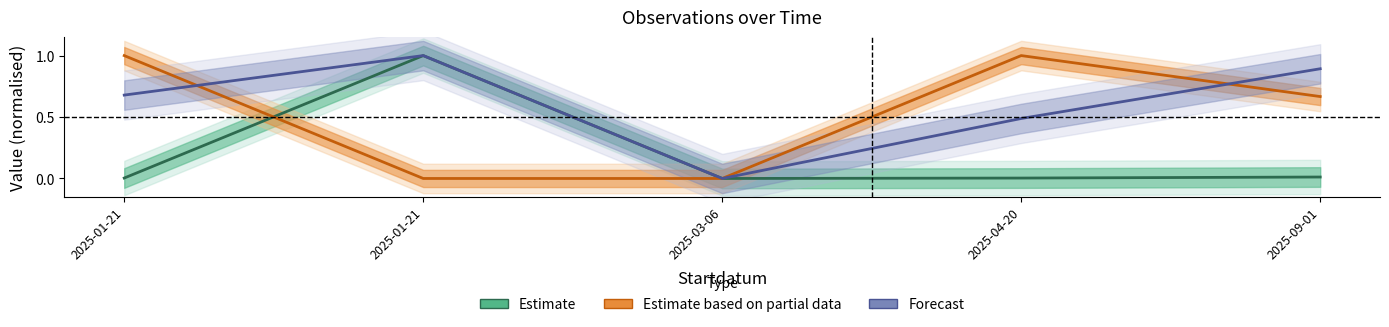

Read the Forecast value at 2025-01-21.

0.7